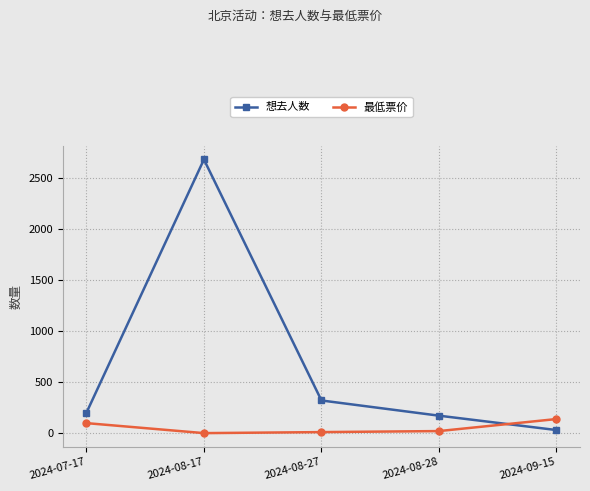

Between which two adjacent categories do 想去人数 and 最低票价 first intersect?

2024-08-28 and 2024-09-15